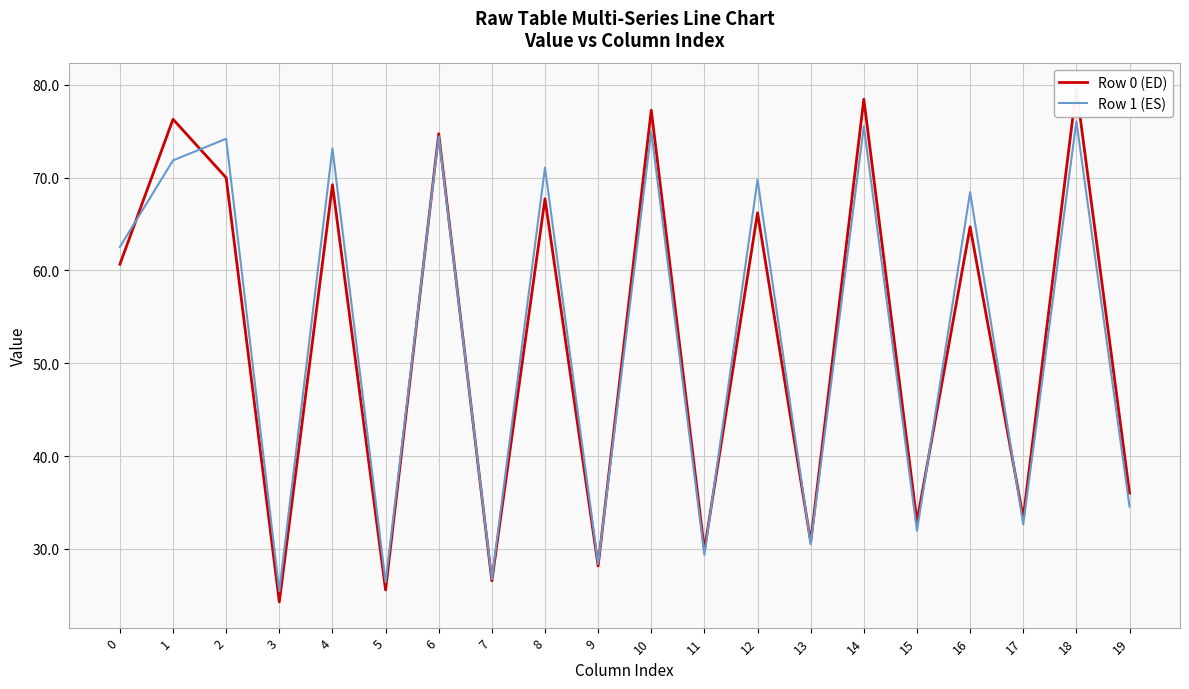

Where is the first local minimum for Row 1 (ES)?

3